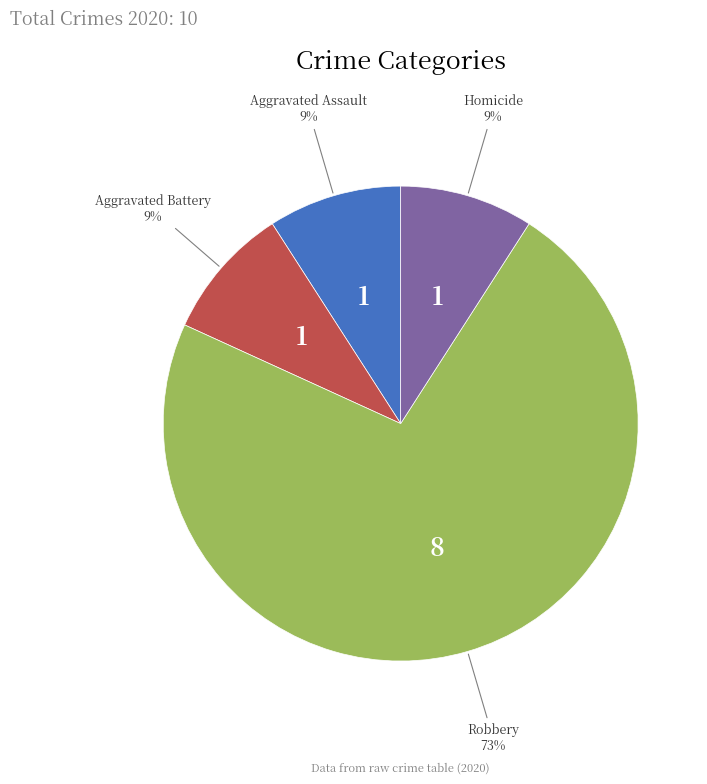

Count the number of slices in the pie.

4